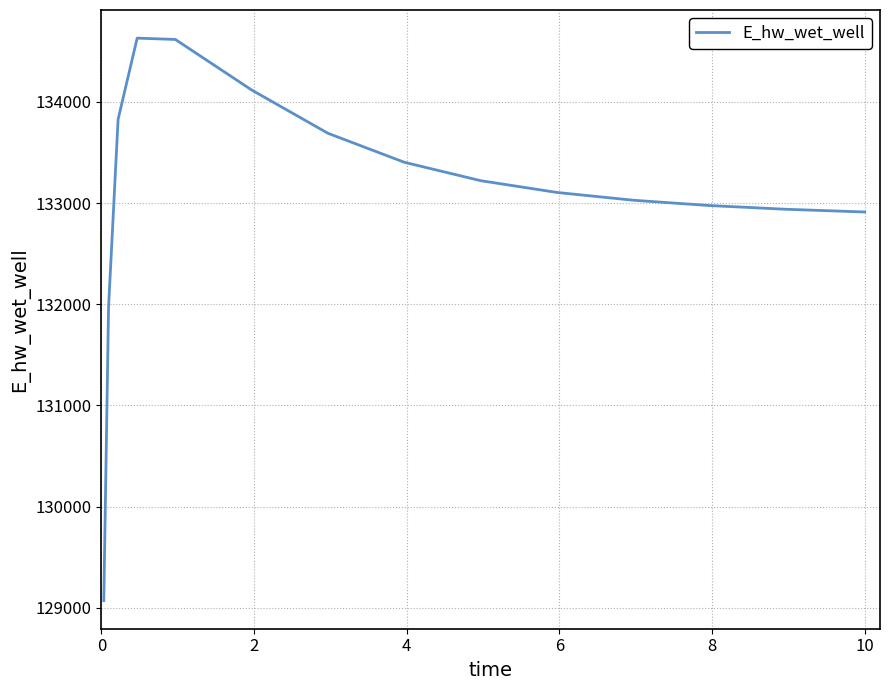

What is the difference between the maximum and minimum values?

5559.6